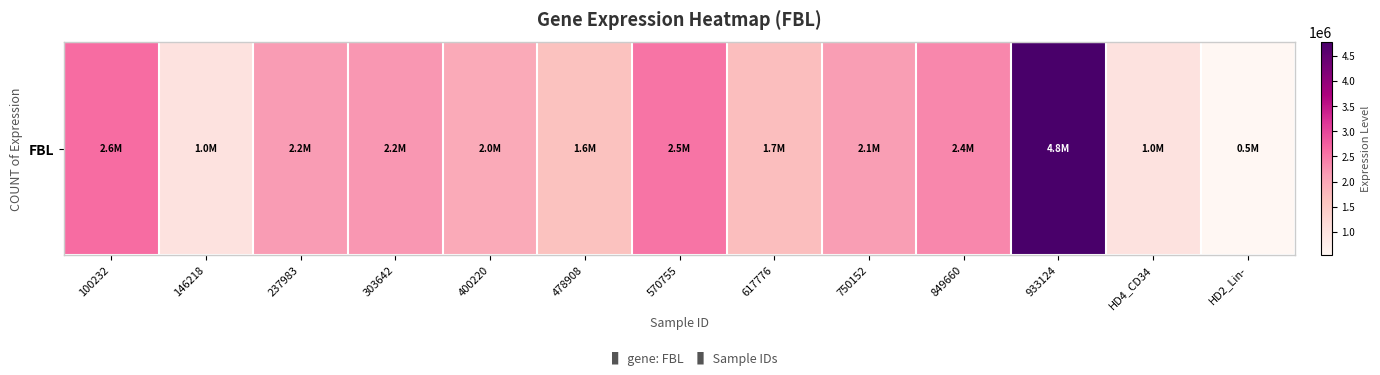

Is it true that the value at 849660 is 3637211?

False